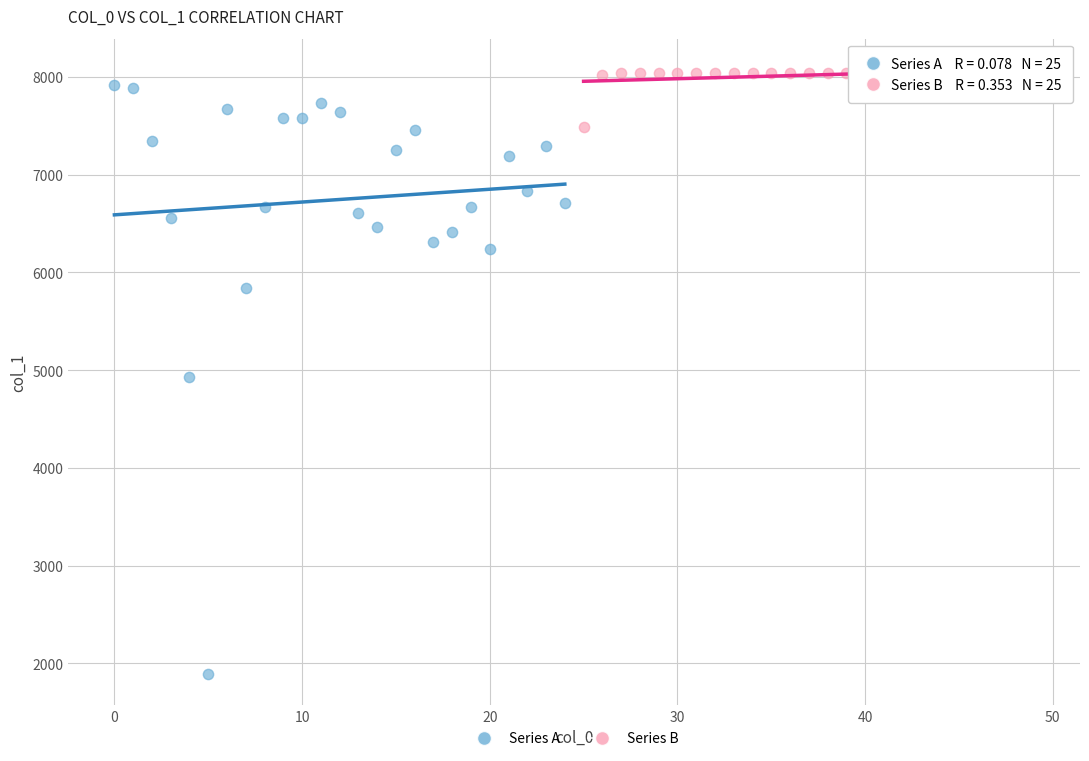

Which series contains the lowest Y value?

Series A